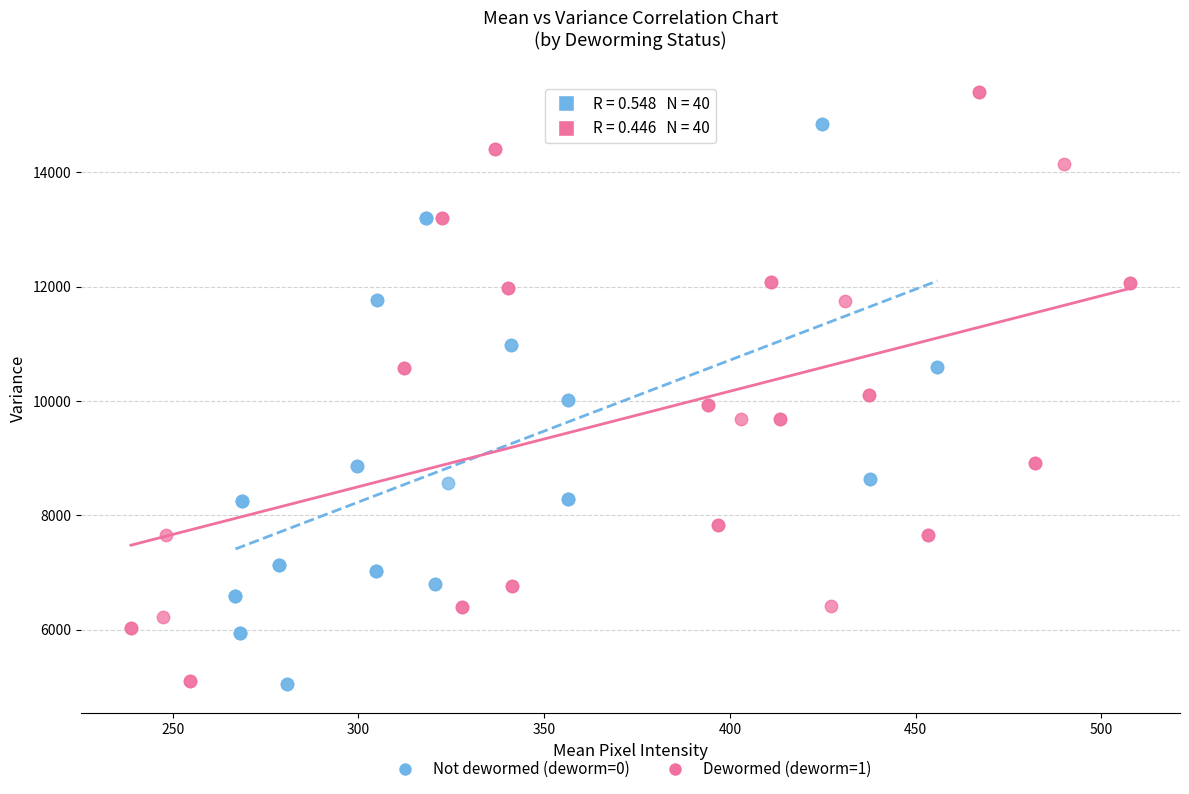

What are all the series names shown in the legend?

Not dewormed (deworm=0), Dewormed (deworm=1)